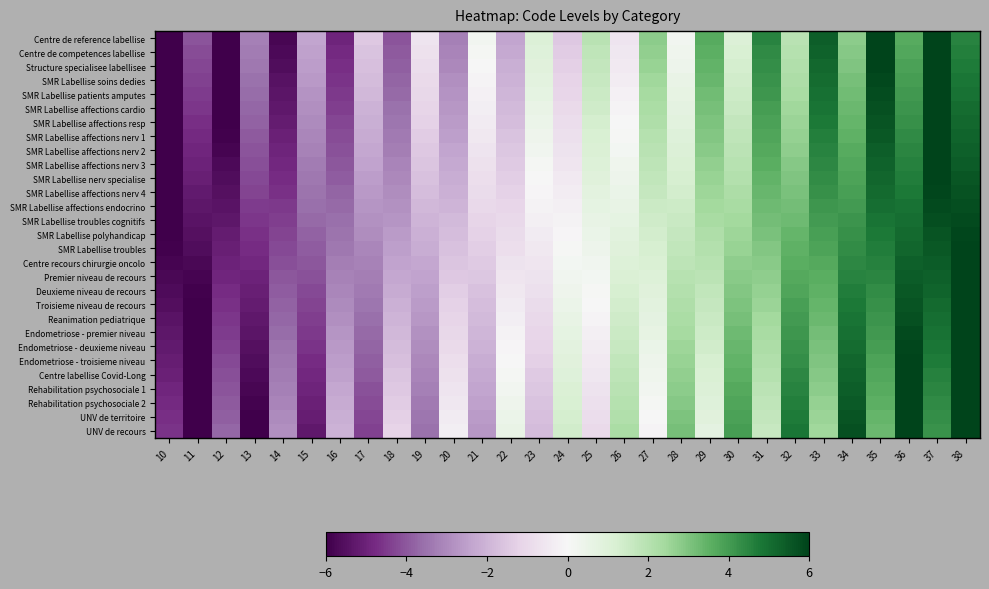

Reading left to right, what are all the values shown in this chart?

Centre de reference labellise: 10=-6.0	11=-4.1	12=-6.0	13=-3.2	14=-5.8	15=-2.4	16=-4.9	17=-1.5	18=-4.1	19=-0.6	20=-3.2	21=0.2	22=-2.4	23=1.1	24=-1.5	25=1.9	26=-0.6	27=2.8	28=0.2	29=3.6	30=1.1	31=4.5	32=1.9	33=5.4	34=2.8	35=6.0	36=3.6	37=6.0	38=4.5
Centre de competences labellise: 10=-6.0	11=-4.2	12=-6.0	13=-3.3	14=-5.7	15=-2.5	16=-4.8	17=-1.6	18=-4.0	19=-0.7	20=-3.1	21=0.1	22=-2.3	23=1.0	24=-1.4	25=1.8	26=-0.5	27=2.7	28=0.3	29=3.5	30=1.2	31=4.4	32=2.0	33=5.3	34=2.9	35=6.0	36=3.7	37=6.0	38=4.6
Structure specialisee labellisee: 10=-6.0	11=-4.3	12=-6.0	13=-3.4	14=-5.6	15=-2.6	16=-4.7	17=-1.7	18=-3.9	19=-0.8	20=-3.0	21=0.0	22=-2.2	23=0.9	24=-1.3	25=1.7	26=-0.4	27=2.6	28=0.4	29=3.4	30=1.3	31=4.3	32=2.1	33=5.2	34=3.0	35=6.0	36=3.8	37=6.0	38=4.7
SMR Labellise soins dedies: 10=-6.0	11=-4.4	12=-6.0	13=-3.5	14=-5.5	15=-2.7	16=-4.6	17=-1.8	18=-3.8	19=-1.0	20=-2.9	21=-0.1	22=-2.0	23=0.8	24=-1.2	25=1.6	26=-0.3	27=2.5	28=0.5	29=3.3	30=1.4	31=4.2	32=2.2	33=5.0	34=3.1	35=5.9	36=4.0	37=6.0	38=4.8
SMR Labellise patients amputes: 10=-6.0	11=-4.5	12=-6.0	13=-3.6	14=-5.4	15=-2.8	16=-4.5	17=-1.9	18=-3.7	19=-1.1	20=-2.8	21=-0.2	22=-1.9	23=0.7	24=-1.1	25=1.5	26=-0.2	27=2.4	28=0.6	29=3.2	30=1.5	31=4.1	32=2.3	33=4.9	34=3.2	35=5.8	36=4.1	37=6.0	38=4.9
SMR Labellise affections cardio: 10=-6.0	11=-4.6	12=-6.0	13=-3.7	14=-5.3	15=-2.9	16=-4.4	17=-2.0	18=-3.6	19=-1.2	20=-2.7	21=-0.3	22=-1.8	23=0.6	24=-1.0	25=1.4	26=-0.1	27=2.3	28=0.7	29=3.1	30=1.6	31=4.0	32=2.4	33=4.8	34=3.3	35=5.7	36=4.2	37=6.0	38=5.0
SMR Labellise affections resp: 10=-6.0	11=-4.7	12=-6.0	13=-3.8	14=-5.2	15=-3.0	16=-4.3	17=-2.1	18=-3.5	19=-1.3	20=-2.6	21=-0.4	22=-1.7	23=0.5	24=-0.9	25=1.3	26=-0.0	27=2.2	28=0.8	29=3.0	30=1.7	31=3.9	32=2.5	33=4.7	34=3.4	35=5.6	36=4.3	37=6.0	38=5.1
SMR Labellise affections nerv 1: 10=-6.0	11=-4.8	12=-5.9	13=-3.9	14=-5.1	15=-3.1	16=-4.2	17=-2.2	18=-3.3	19=-1.4	20=-2.5	21=-0.5	22=-1.6	23=0.3	24=-0.8	25=1.2	26=0.1	27=2.1	28=0.9	29=2.9	30=1.8	31=3.8	32=2.7	33=4.6	34=3.5	35=5.5	36=4.4	37=6.0	38=5.2
SMR Labellise affections nerv 2: 10=-6.0	11=-4.9	12=-5.8	13=-4.0	14=-5.0	15=-3.2	16=-4.1	17=-2.3	18=-3.2	19=-1.5	20=-2.4	21=-0.6	22=-1.5	23=0.2	24=-0.7	25=1.1	26=0.2	27=2.0	28=1.0	29=2.8	30=1.9	31=3.7	32=2.8	33=4.5	34=3.6	35=5.4	36=4.5	37=6.0	38=5.3
SMR Labellise affections nerv 3: 10=-6.0	11=-5.0	12=-5.7	13=-4.1	14=-4.9	15=-3.3	16=-4.0	17=-2.4	18=-3.1	19=-1.6	20=-2.3	21=-0.7	22=-1.4	23=0.1	24=-0.6	25=1.0	26=0.3	27=1.9	28=1.1	29=2.7	30=2.0	31=3.6	32=2.9	33=4.4	34=3.7	35=5.3	36=4.6	37=6.0	38=5.4
SMR Labellise nerv specialise: 10=-6.0	11=-5.1	12=-5.6	13=-4.2	14=-4.8	15=-3.4	16=-3.9	17=-2.5	18=-3.0	19=-1.7	20=-2.2	21=-0.8	22=-1.3	23=0.0	24=-0.5	25=0.9	26=0.4	27=1.8	28=1.2	29=2.6	30=2.1	31=3.5	32=3.0	33=4.3	34=3.8	35=5.2	36=4.7	37=6.0	38=5.5
SMR Labellise affections nerv 4: 10=-6.0	11=-5.2	12=-5.5	13=-4.4	14=-4.6	15=-3.5	16=-3.8	17=-2.6	18=-2.9	19=-1.8	20=-2.1	21=-0.9	22=-1.2	23=-0.1	24=-0.4	25=0.8	26=0.5	27=1.6	28=1.4	29=2.5	30=2.2	31=3.4	32=3.1	33=4.2	34=3.9	35=5.1	36=4.8	37=5.9	38=5.6
SMR Labellise affections endocrino: 10=-6.0	11=-5.3	12=-5.4	13=-4.5	14=-4.5	15=-3.6	16=-3.7	17=-2.7	18=-2.8	19=-1.9	20=-2.0	21=-1.0	22=-1.1	23=-0.2	24=-0.3	25=0.7	26=0.6	27=1.5	28=1.5	29=2.4	30=2.3	31=3.3	32=3.2	33=4.1	34=4.0	35=5.0	36=4.9	37=5.8	38=5.7
SMR Labellise troubles cognitifs: 10=-6.0	11=-5.4	12=-5.3	13=-4.6	14=-4.4	15=-3.7	16=-3.6	17=-2.8	18=-2.7	19=-2.0	20=-1.9	21=-1.1	22=-1.0	23=-0.3	24=-0.2	25=0.6	26=0.7	27=1.4	28=1.6	29=2.3	30=2.4	31=3.2	32=3.3	33=4.0	34=4.1	35=4.9	36=5.0	37=5.7	38=5.8
SMR Labellise polyhandicap: 10=-6.0	11=-5.5	12=-5.2	13=-4.7	14=-4.3	15=-3.8	16=-3.5	17=-2.9	18=-2.6	19=-2.1	20=-1.8	21=-1.2	22=-0.9	23=-0.4	24=-0.1	25=0.5	26=0.8	27=1.3	28=1.7	29=2.2	30=2.5	31=3.1	32=3.4	33=3.9	34=4.2	35=4.8	36=5.1	37=5.6	38=5.9
SMR Labellise troubles: 10=-5.9	11=-5.6	12=-5.1	13=-4.8	14=-4.2	15=-3.9	16=-3.4	17=-3.1	18=-2.5	19=-2.2	20=-1.7	21=-1.3	22=-0.8	23=-0.5	24=0.1	25=0.4	26=0.9	27=1.2	28=1.8	29=2.1	30=2.6	31=2.9	32=3.5	33=3.8	34=4.3	35=4.7	36=5.2	37=5.5	38=6.0
Centre recours chirurgie oncolo: 10=-5.8	11=-5.7	12=-5.0	13=-4.9	14=-4.1	15=-4.0	16=-3.3	17=-3.2	18=-2.4	19=-2.3	20=-1.6	21=-1.4	22=-0.7	23=-0.6	24=0.2	25=0.3	26=1.0	27=1.1	28=1.9	29=2.0	30=2.7	31=2.8	32=3.6	33=3.7	34=4.4	35=4.6	36=5.3	37=5.4	38=6.0
Premier niveau de recours: 10=-5.7	11=-5.8	12=-4.9	13=-5.0	14=-4.0	15=-4.1	16=-3.2	17=-3.3	18=-2.3	19=-2.4	20=-1.5	21=-1.5	22=-0.6	23=-0.7	24=0.3	25=0.2	26=1.1	27=1.0	28=2.0	29=1.9	30=2.8	31=2.7	32=3.7	33=3.6	34=4.5	35=4.5	36=5.4	37=5.3	38=6.0
Deuxieme niveau de recours: 10=-5.6	11=-5.9	12=-4.8	13=-5.1	14=-3.9	15=-4.2	16=-3.1	17=-3.4	18=-2.2	19=-2.5	20=-1.4	21=-1.6	22=-0.5	23=-0.8	24=0.4	25=0.1	26=1.2	27=0.9	28=2.1	29=1.8	30=2.9	31=2.6	32=3.8	33=3.5	34=4.6	35=4.4	36=5.5	37=5.2	38=6.0
Troisieme niveau de recours: 10=-5.5	11=-6.0	12=-4.7	13=-5.2	14=-3.8	15=-4.3	16=-3.0	17=-3.5	18=-2.1	19=-2.6	20=-1.2	21=-1.8	22=-0.4	23=-0.9	24=0.5	25=-0.0	26=1.3	27=0.8	28=2.2	29=1.7	30=3.0	31=2.5	32=3.9	33=3.4	34=4.8	35=4.2	36=5.6	37=5.1	38=6.0
Reanimation pediatrique: 10=-5.4	11=-6.0	12=-4.6	13=-5.3	14=-3.7	15=-4.4	16=-2.9	17=-3.6	18=-2.0	19=-2.7	20=-1.1	21=-1.9	22=-0.3	23=-1.0	24=0.6	25=-0.1	26=1.4	27=0.7	28=2.3	29=1.6	30=3.1	31=2.4	32=4.0	33=3.3	34=4.9	35=4.1	36=5.7	37=5.0	38=6.0
Endometriose - premier niveau: 10=-5.3	11=-6.0	12=-4.5	13=-5.4	14=-3.6	15=-4.5	16=-2.8	17=-3.7	18=-1.9	19=-2.8	20=-1.0	21=-2.0	22=-0.2	23=-1.1	24=0.7	25=-0.2	26=1.5	27=0.6	28=2.4	29=1.5	30=3.2	31=2.3	32=4.1	33=3.2	34=5.0	35=4.0	36=5.8	37=4.9	38=6.0
Endometriose - deuxieme niveau: 10=-5.2	11=-6.0	12=-4.4	13=-5.5	14=-3.5	15=-4.6	16=-2.7	17=-3.8	18=-1.8	19=-2.9	20=-0.9	21=-2.1	22=-0.1	23=-1.2	24=0.8	25=-0.3	26=1.6	27=0.5	28=2.5	29=1.4	30=3.3	31=2.2	32=4.2	33=3.1	34=5.1	35=3.9	36=5.9	37=4.8	38=6.0
Endometriose - troisieme niveau: 10=-5.1	11=-6.0	12=-4.3	13=-5.6	14=-3.4	15=-4.7	16=-2.5	17=-3.9	18=-1.7	19=-3.0	20=-0.8	21=-2.2	22=0.0	23=-1.3	24=0.9	25=-0.5	26=1.7	27=0.4	28=2.6	29=1.3	30=3.5	31=2.1	32=4.3	33=3.0	34=5.2	35=3.8	36=6.0	37=4.7	38=6.0
Centre labellise Covid-Long: 10=-5.0	11=-6.0	12=-4.2	13=-5.7	14=-3.3	15=-4.8	16=-2.4	17=-4.0	18=-1.6	19=-3.1	20=-0.7	21=-2.3	22=0.1	23=-1.4	24=1.0	25=-0.6	26=1.8	27=0.3	28=2.7	29=1.2	30=3.6	31=2.0	32=4.4	33=2.9	34=5.3	35=3.7	36=6.0	37=4.6	38=6.0
Rehabilitation psychosociale 1: 10=-4.9	11=-6.0	12=-4.1	13=-5.8	14=-3.2	15=-4.9	16=-2.3	17=-4.1	18=-1.5	19=-3.2	20=-0.6	21=-2.4	22=0.2	23=-1.5	24=1.1	25=-0.7	26=1.9	27=0.2	28=2.8	29=1.1	30=3.7	31=1.9	32=4.5	33=2.8	34=5.4	35=3.6	36=6.0	37=4.5	38=6.0
Rehabilitation psychosociale 2: 10=-4.8	11=-6.0	12=-4.0	13=-5.9	14=-3.1	15=-5.0	16=-2.2	17=-4.2	18=-1.4	19=-3.3	20=-0.5	21=-2.5	22=0.3	23=-1.6	24=1.2	25=-0.8	26=2.0	27=0.1	28=2.9	29=1.0	30=3.8	31=1.8	32=4.6	33=2.7	34=5.5	35=3.5	36=6.0	37=4.4	38=6.0
UNV de territoire: 10=-4.7	11=-6.0	12=-3.8	13=-6.0	14=-3.0	15=-5.2	16=-2.1	17=-4.3	18=-1.3	19=-3.4	20=-0.4	21=-2.6	22=0.4	23=-1.7	24=1.3	25=-0.9	26=2.2	27=-0.0	28=3.0	29=0.8	30=3.9	31=1.7	32=4.7	33=2.6	34=5.6	35=3.4	36=6.0	37=4.3	38=6.0
UNV de recours: 10=-4.6	11=-6.0	12=-3.7	13=-6.0	14=-2.9	15=-5.3	16=-2.0	17=-4.4	18=-1.2	19=-3.5	20=-0.3	21=-2.7	22=0.5	23=-1.8	24=1.4	25=-1.0	26=2.3	27=-0.1	28=3.1	29=0.7	30=4.0	31=1.6	32=4.8	33=2.5	34=5.7	35=3.3	36=6.0	37=4.2	38=6.0